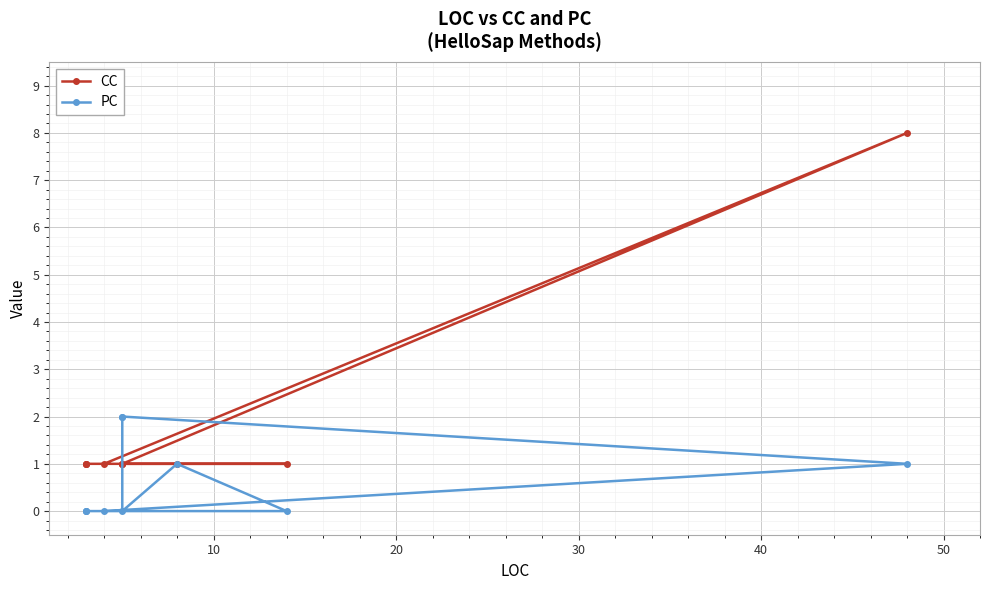

What is the maximum value for CC?

8